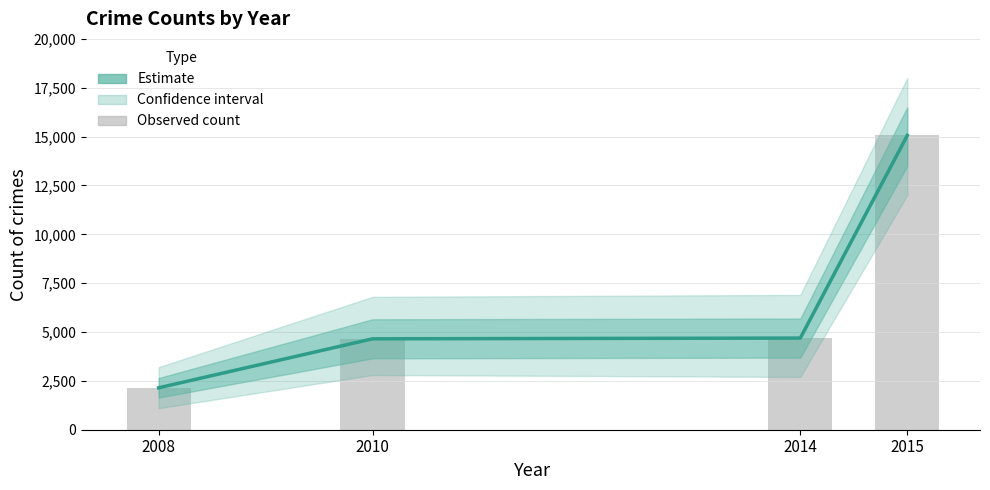

Reading right to left, extract all data points from this chart.

Estimate: 2015=15061	2014=4690	2010=4652	2008=2145
Observed count: 2015=15061	2014=4690	2010=4652	2008=2145